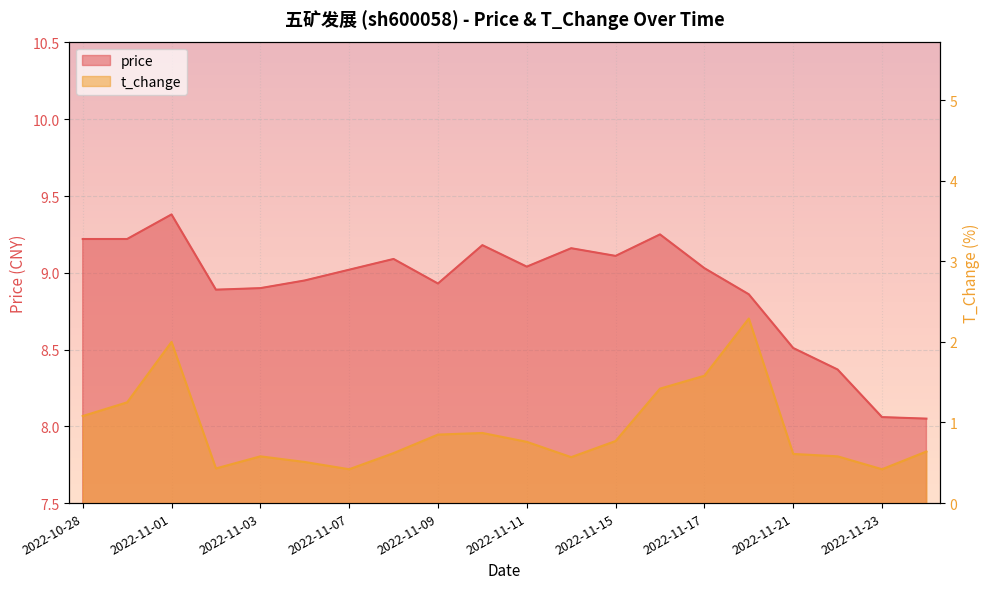

True or false: t_change and price cross at least once.

False